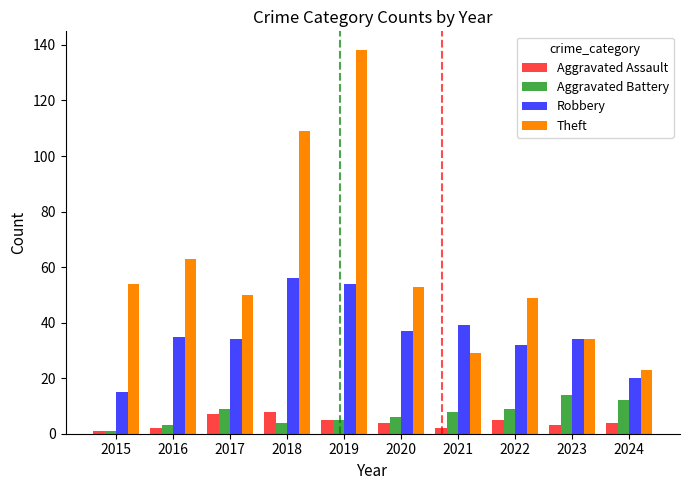

How many bars are there in each group?

4